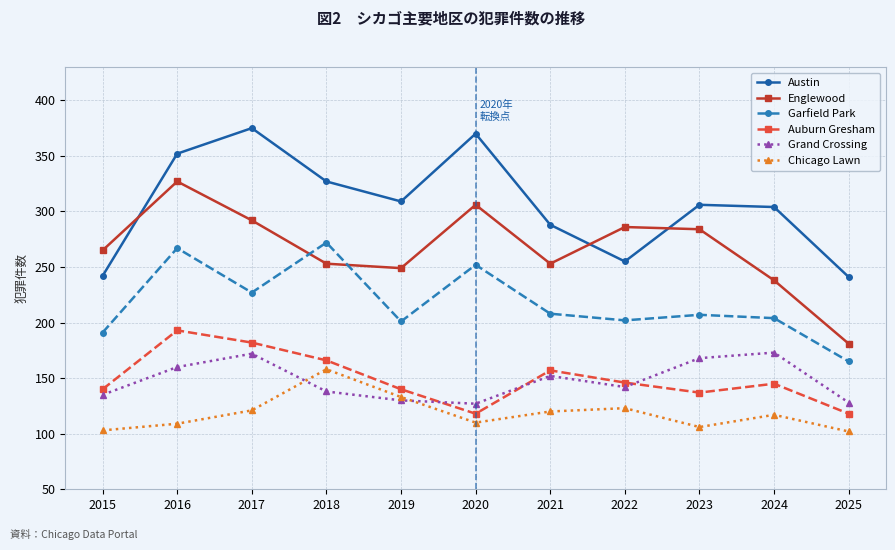

What is the maximum value for Austin?

375